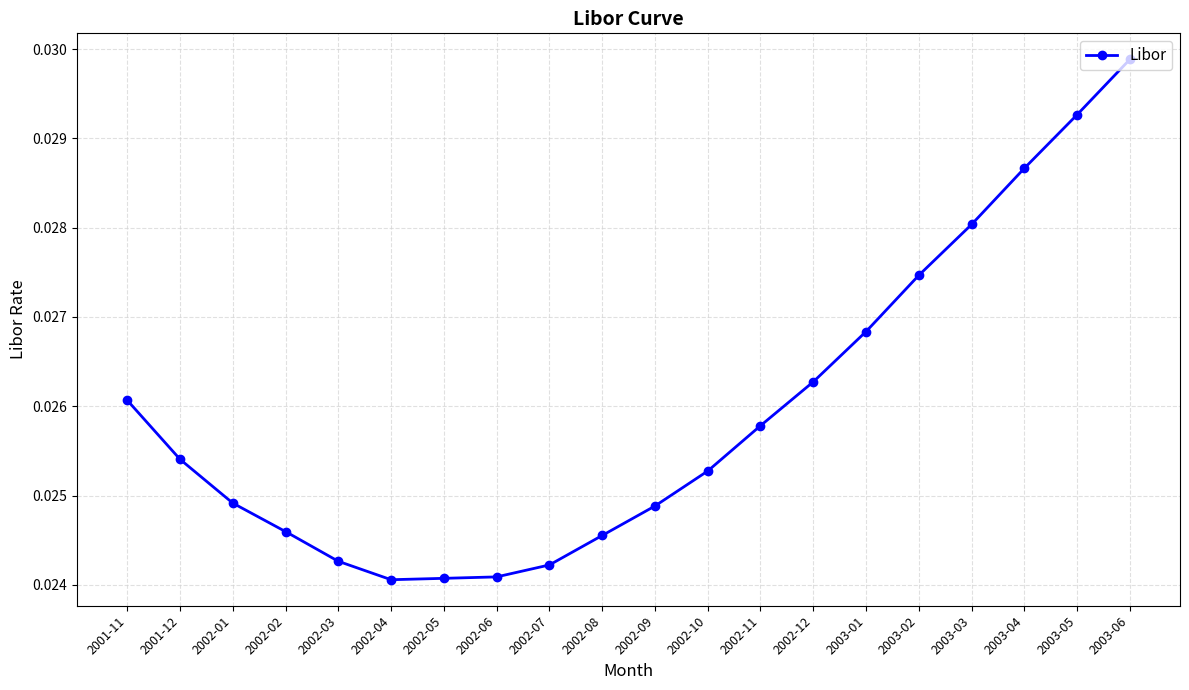

How many lines are shown in the chart?

1